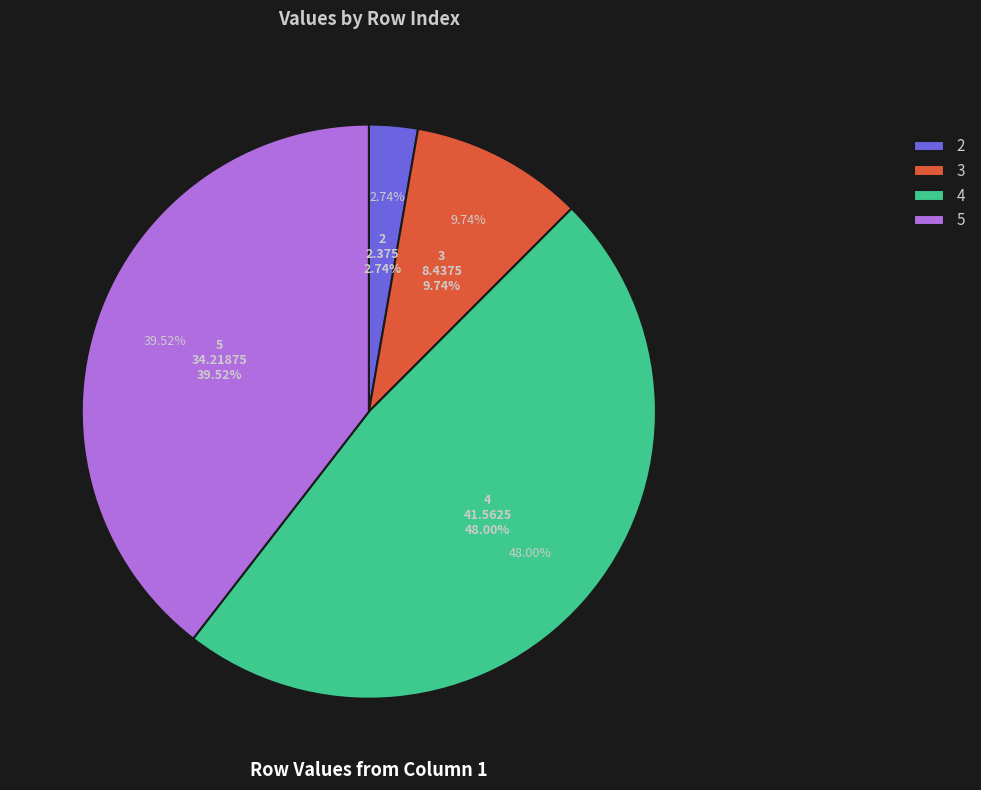

Is there a majority slice in this chart?

No